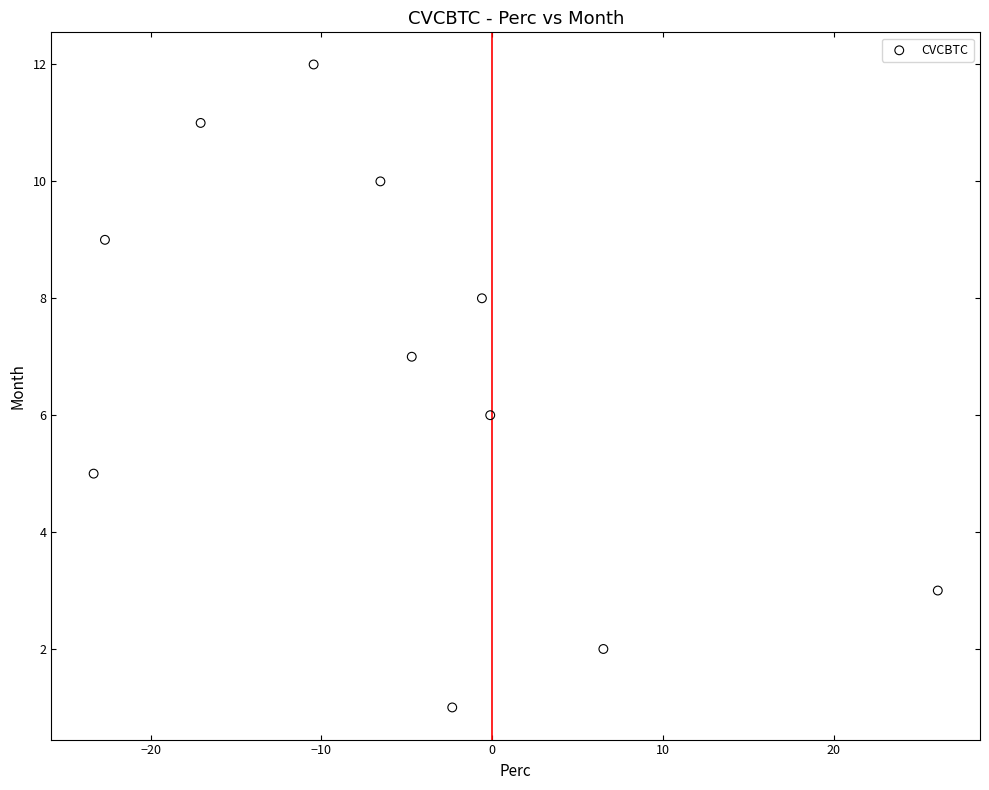

What is the range of Y values (max minus min)?

11